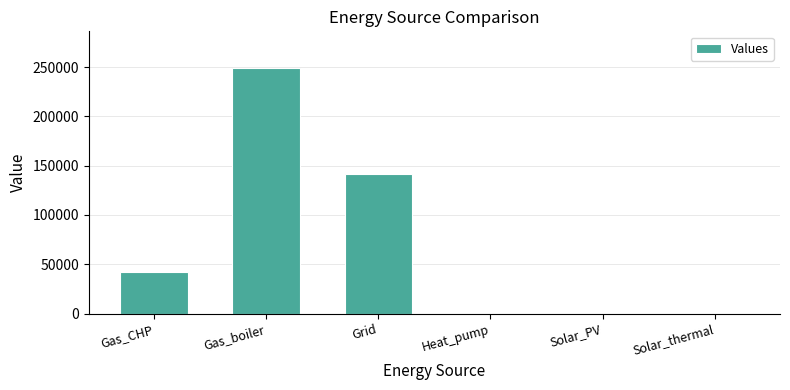

Is it true that the value at Grid is 141442.4?

True